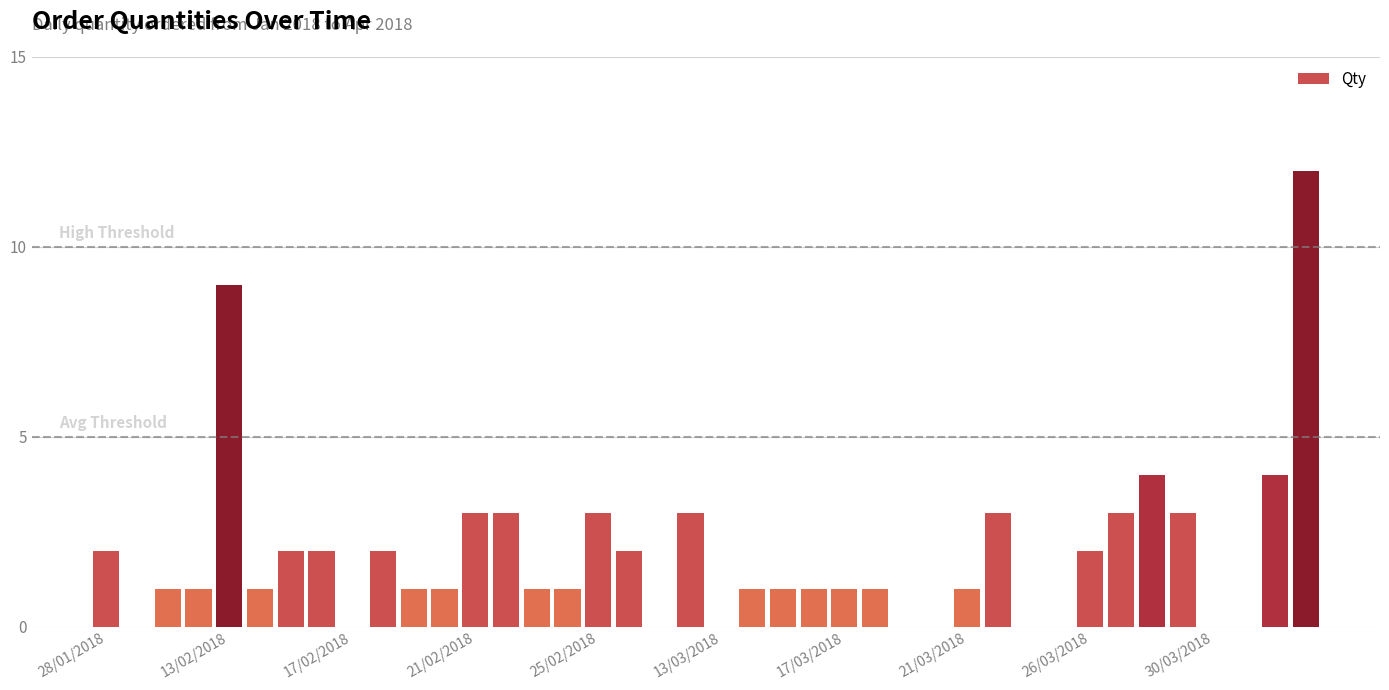

What is the greatest value displayed?

12